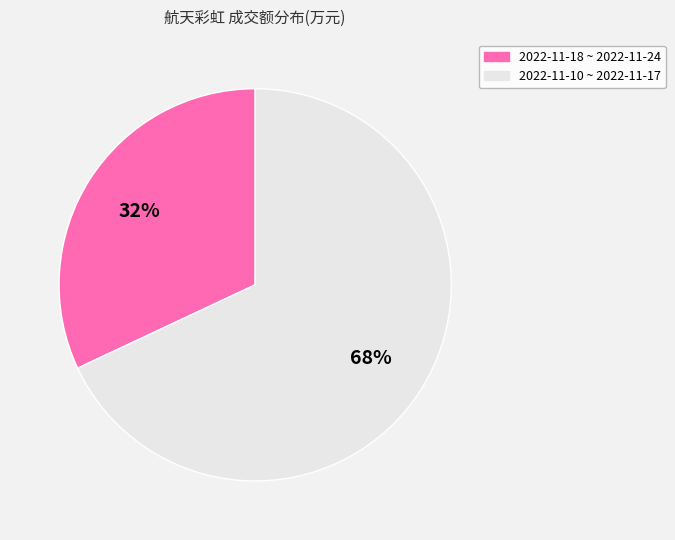

How many slices are in this pie chart?

2